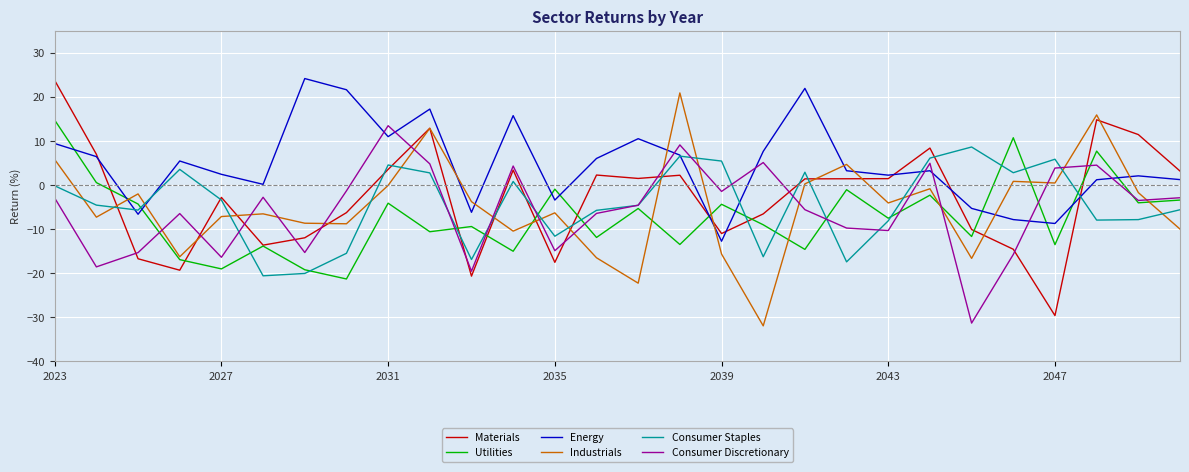

Which series has the largest total across all categories?

Energy